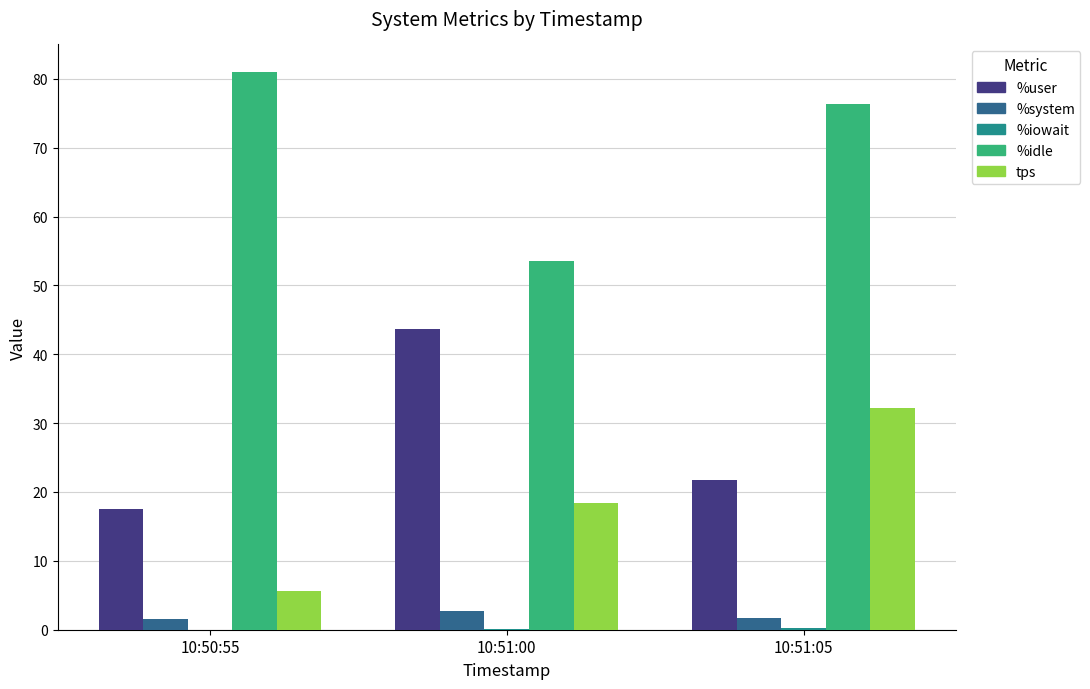

Which series has the largest total across all categories?

%idle